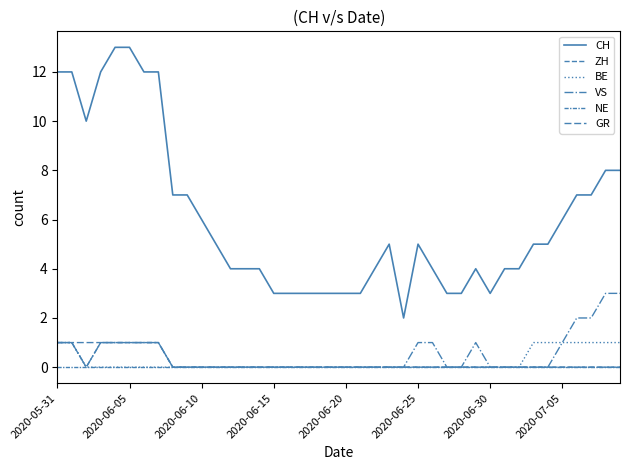

True or false: BE has more than 1 interior local peaks.

False